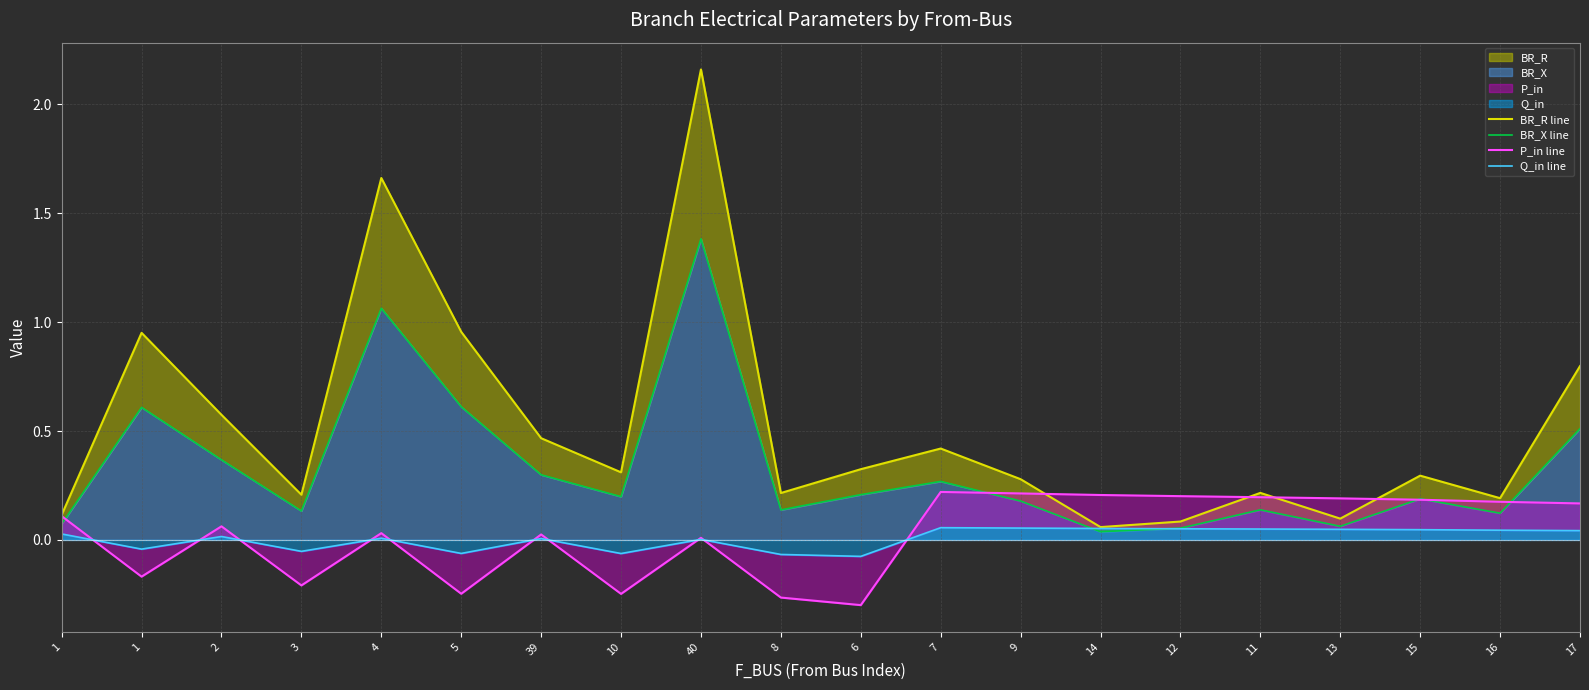

At which category is the sum across all series the highest?

40